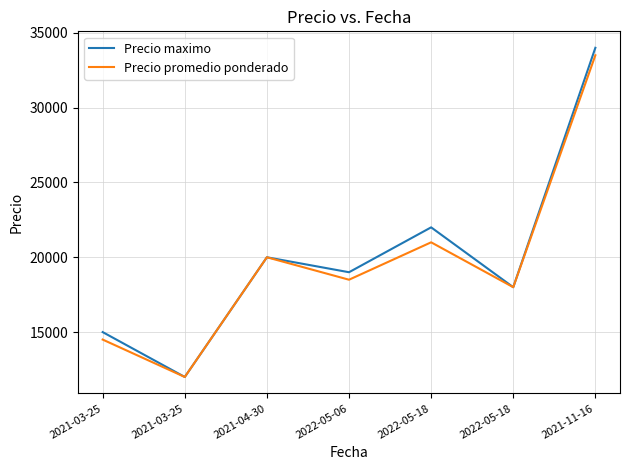

How many lines are shown in the chart?

2